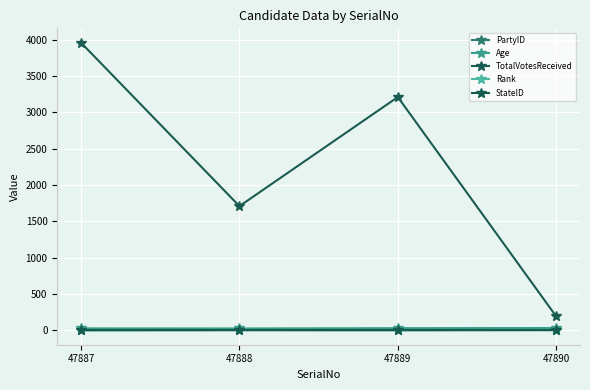

Is it true that TotalVotesReceived equals 4627 at 47889?

False